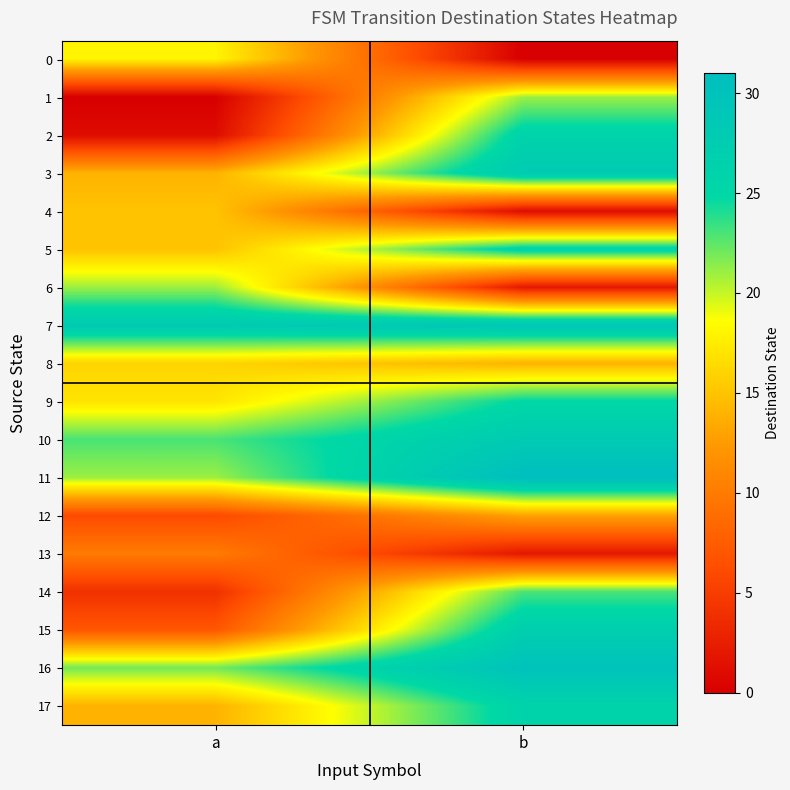

Reading left to right, list all the values displayed in this chart.

0: a=18	b=0
1: a=0	b=21
2: a=1	b=26
3: a=14	b=28
4: a=15	b=1
5: a=15	b=26
6: a=21	b=2
7: a=28	b=29
8: a=16	b=14
9: a=17	b=25
10: a=23	b=28
11: a=21	b=31
12: a=6	b=13
13: a=10	b=2
14: a=4	b=23
15: a=7	b=27
16: a=22	b=30
17: a=14	b=26